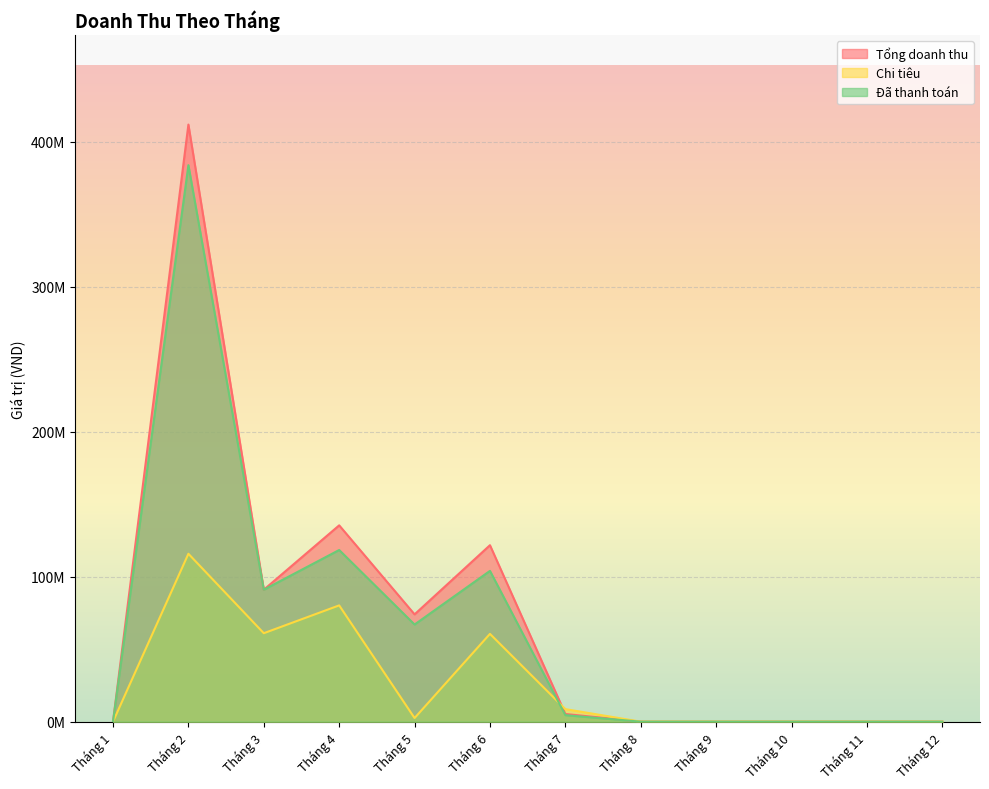

True or false: Tổng doanh thu has more than 2 interior local peaks.

True